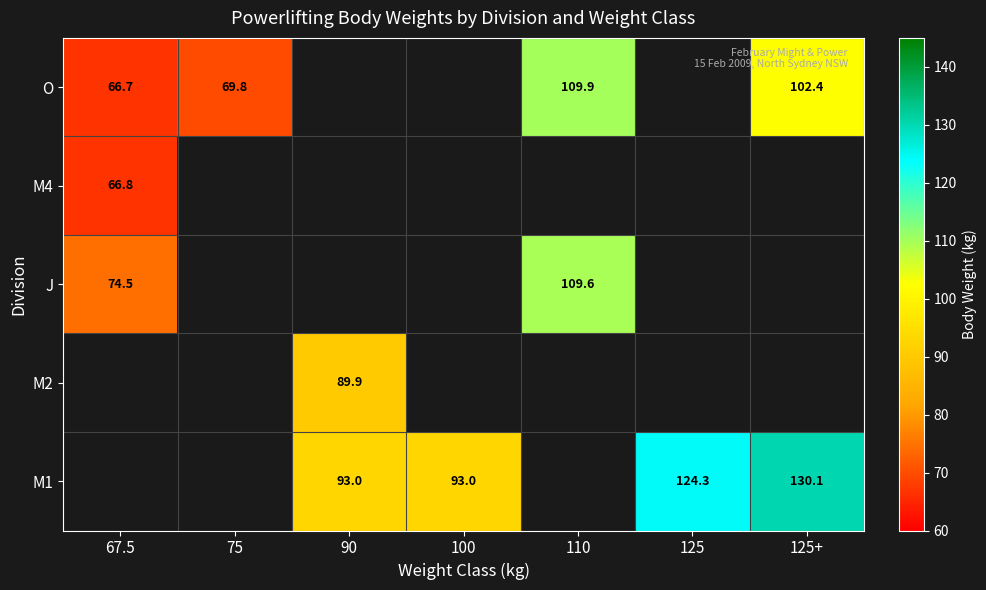

What is the difference between the maximum and minimum values in the J series?

35.0